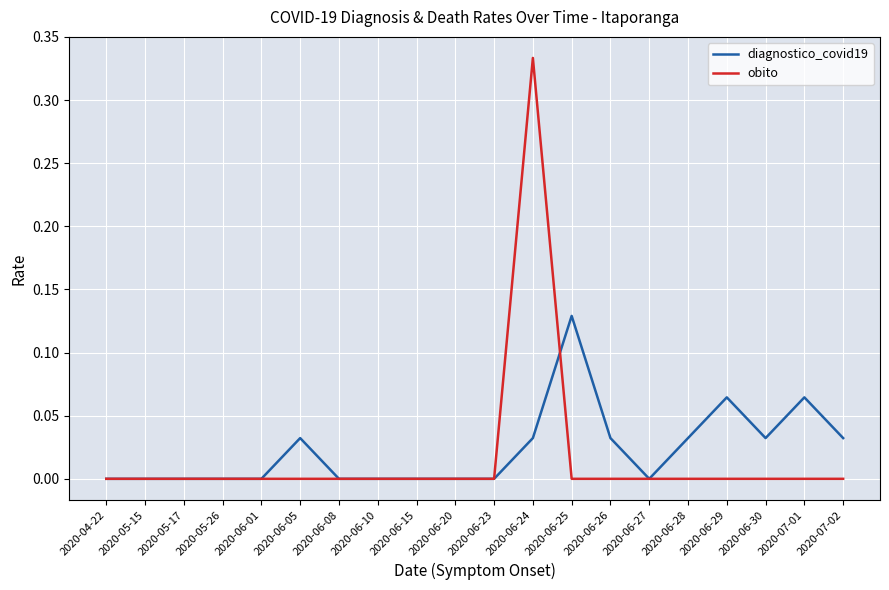

The value of obito at 2020-05-15 is 0.0. True or false?

True